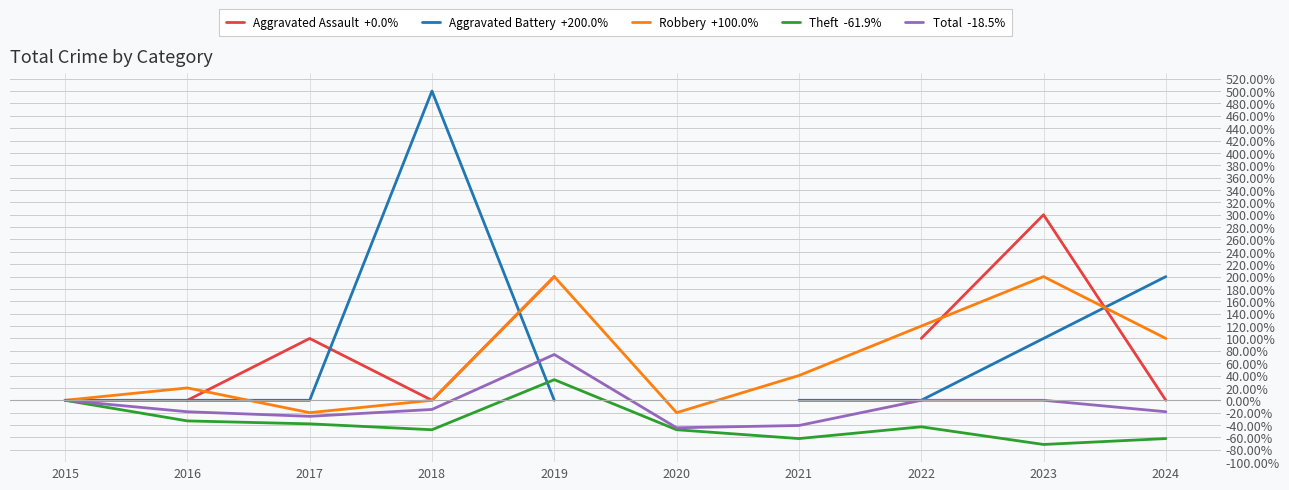

How many negative values does the Theft series have?

8